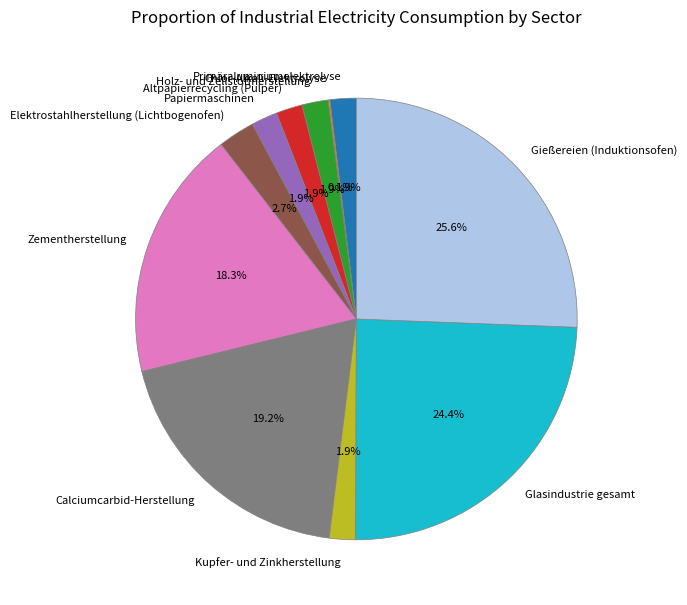

Which has a higher value, Zementherstellung or Holz- und Zellstoffherstellung?

Zementherstellung